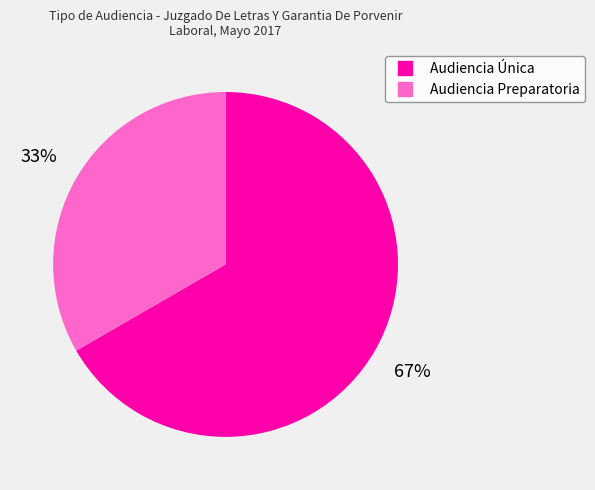

Which has a higher value, Audiencia Única or Audiencia Preparatoria?

Audiencia Única